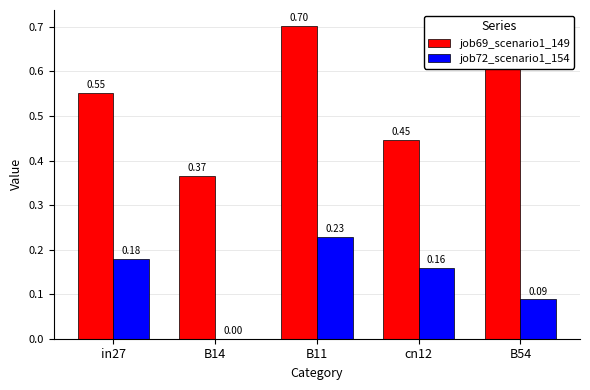

What is the sum of all job69_scenario1_149 values?

2.7